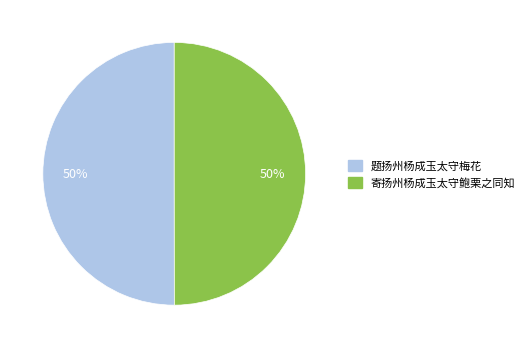

Do 题扬州杨成玉太守梅花 and 寄扬州杨成玉太守鲍栗之同知 together represent more than half of the pie?

Yes